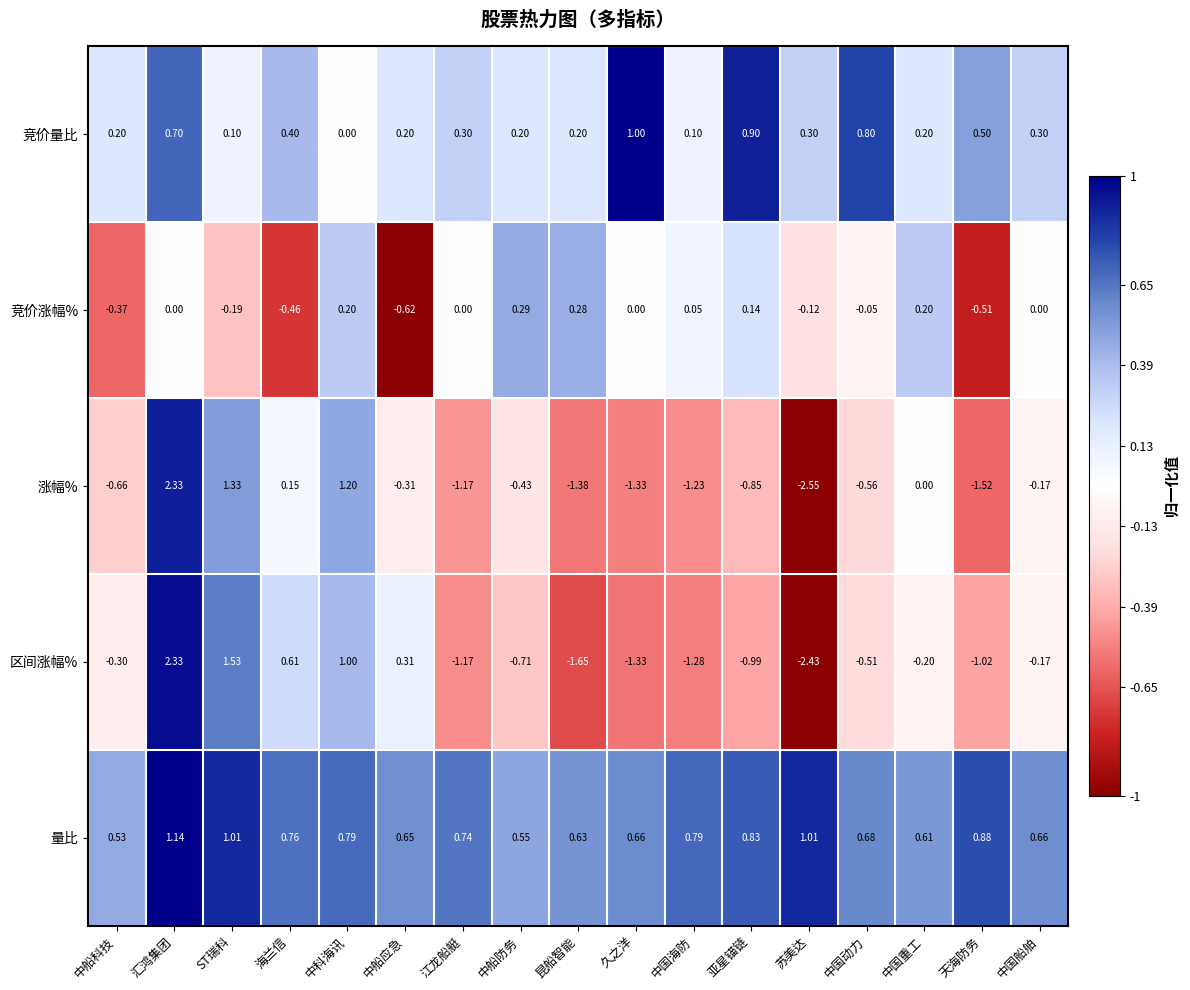

Which series has the largest total across all categories?

量比